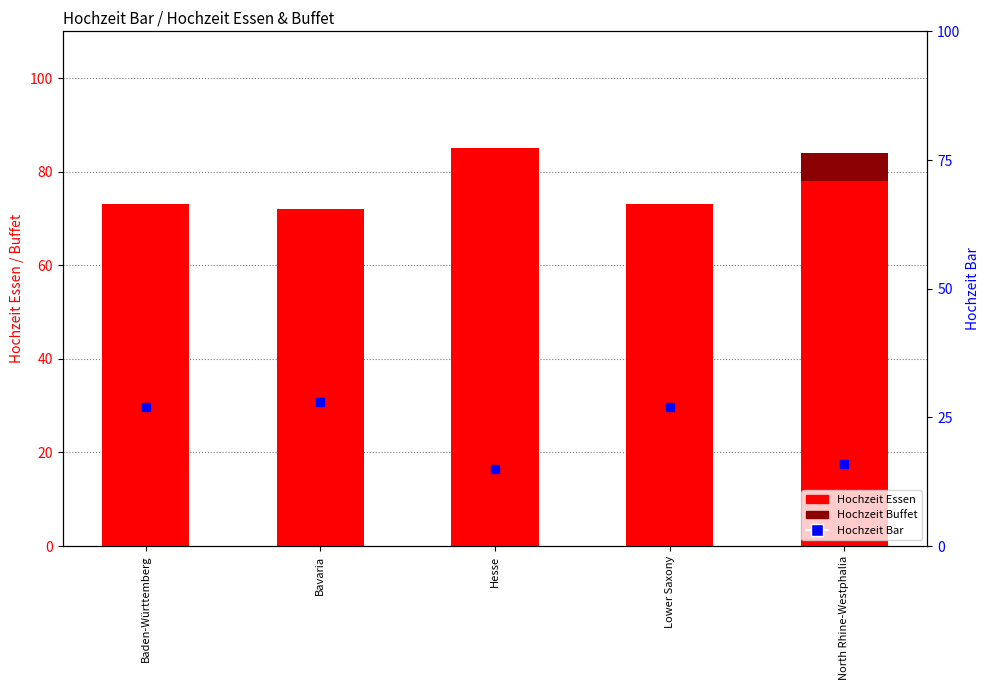

What is the total value across all series at Lower Saxony?

100